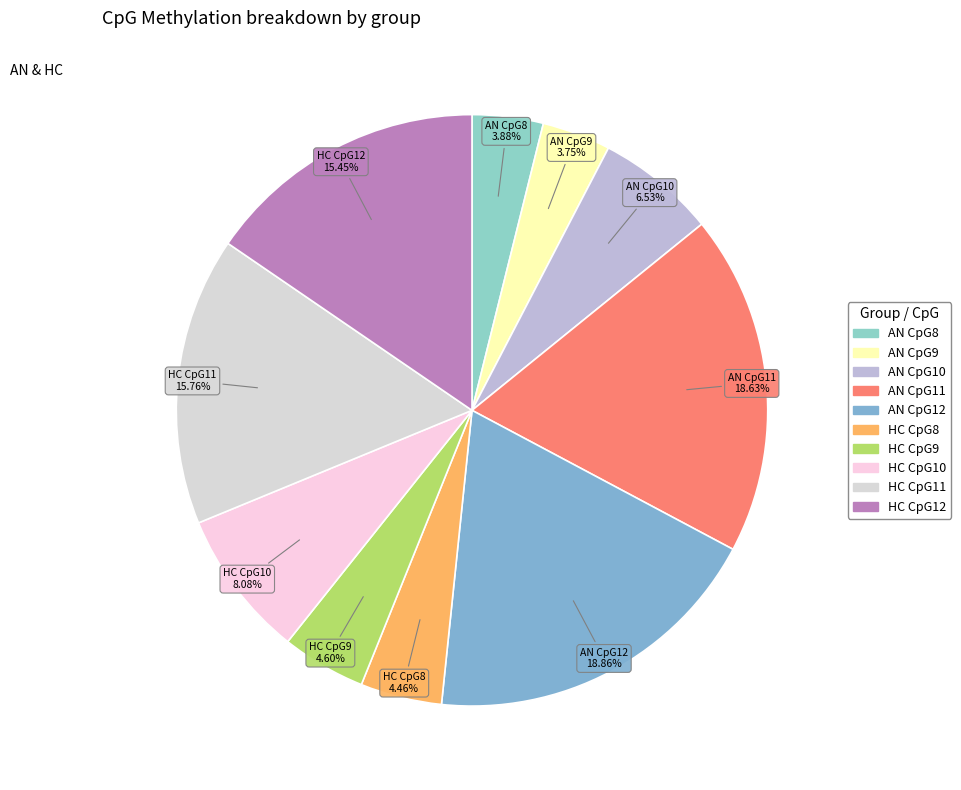

To the nearest percent, what is the difference between the largest and smallest slice percentages?

15%